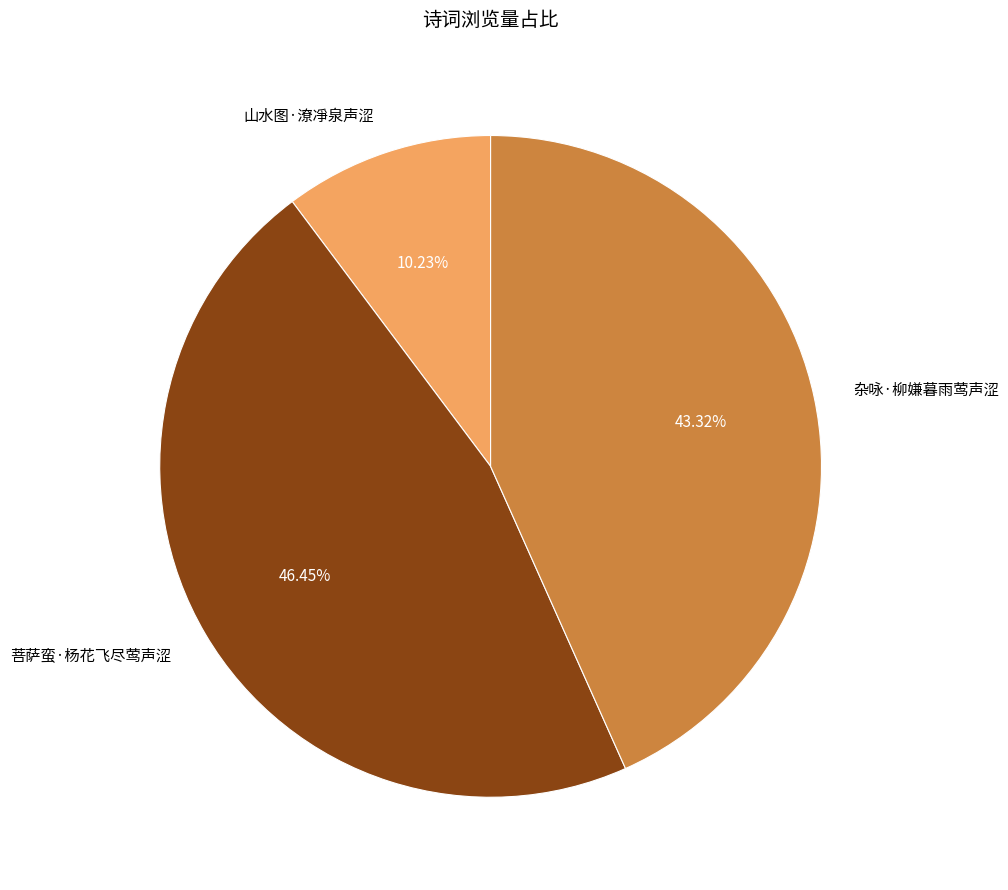

What is the ratio of the value at 杂咏·柳嫌暮雨莺声涩 to the value at 菩萨蛮·杨花飞尽莺声涩?

0.9